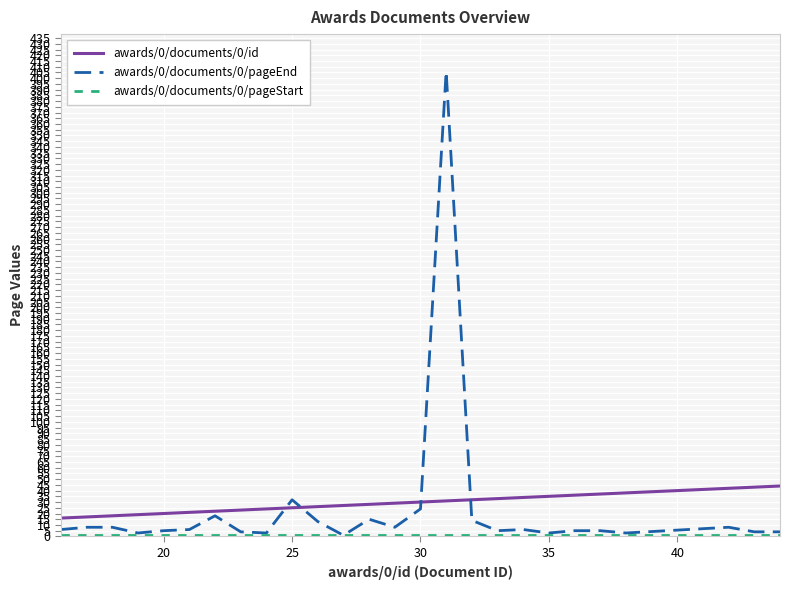

How many lines are shown in the chart?

3